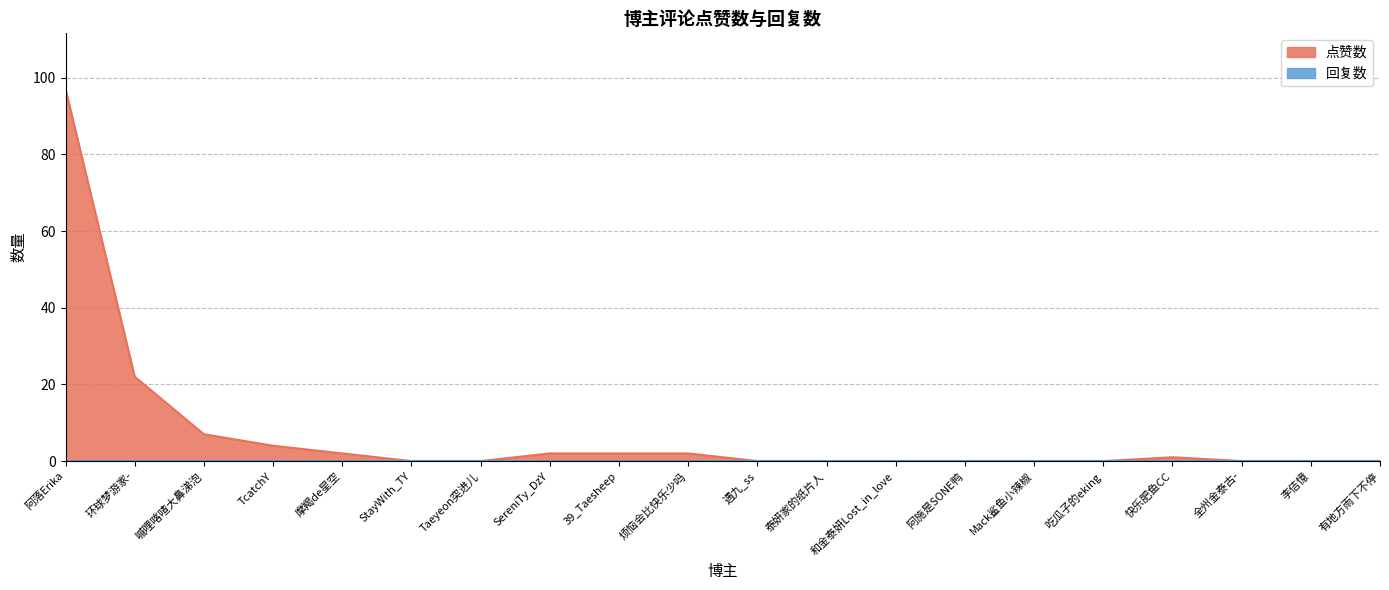

How many values exceed 0?

9